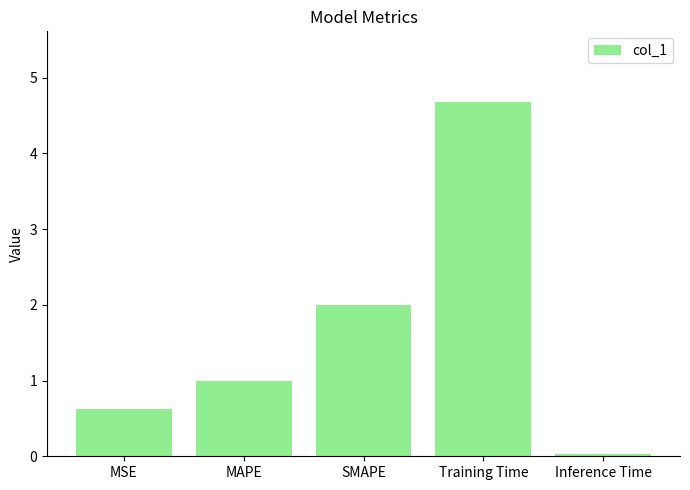

True or false: the data shows 0.0 at Inference Time.

True